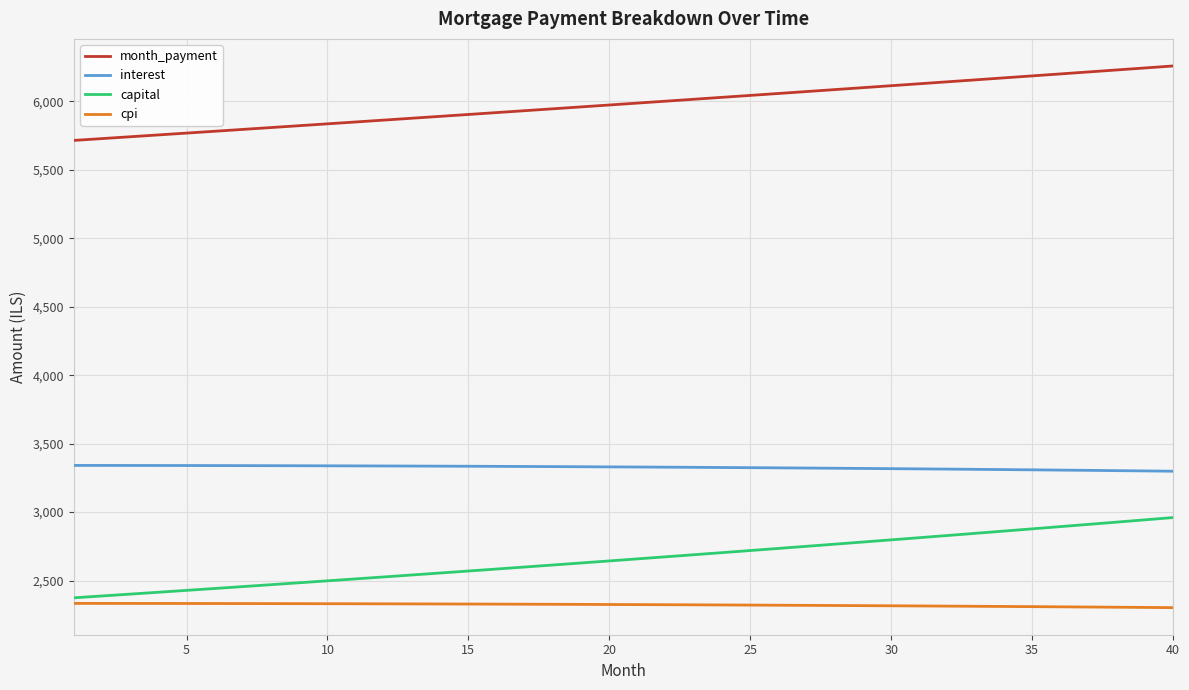

Rank the series by their maximum value, from highest to lowest.

month_payment, interest, capital, cpi